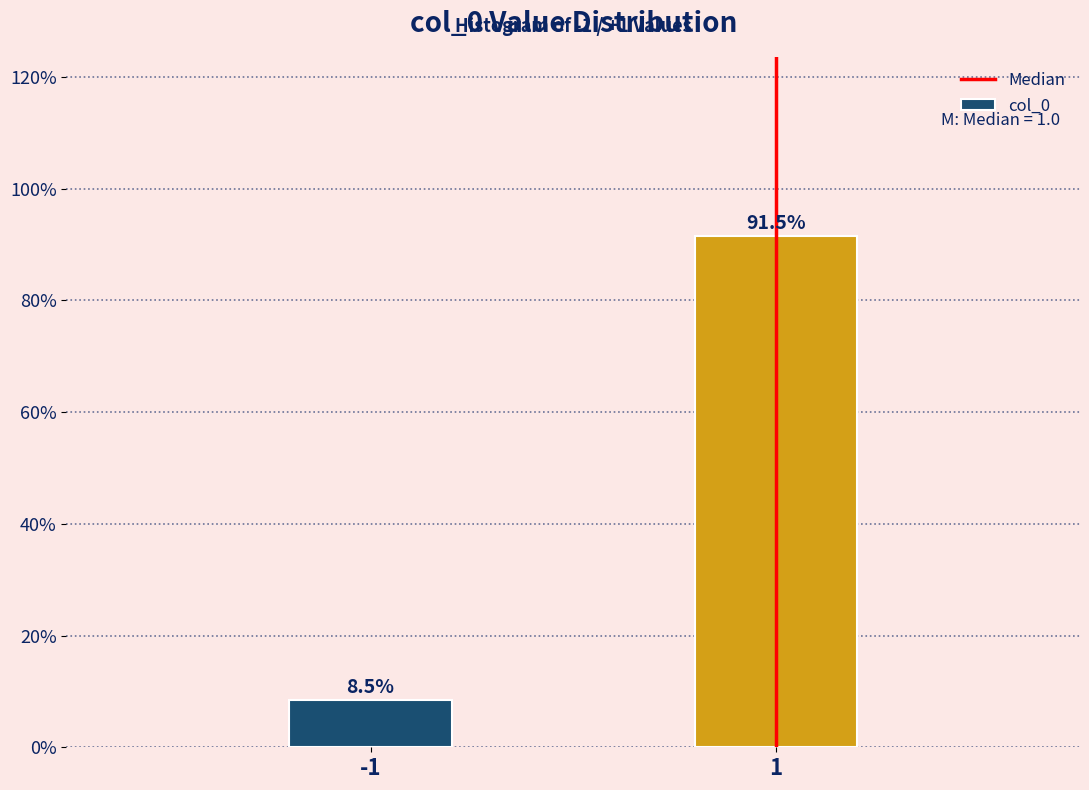

Reading left to right, extract all data points from this chart.

8.5	91.5